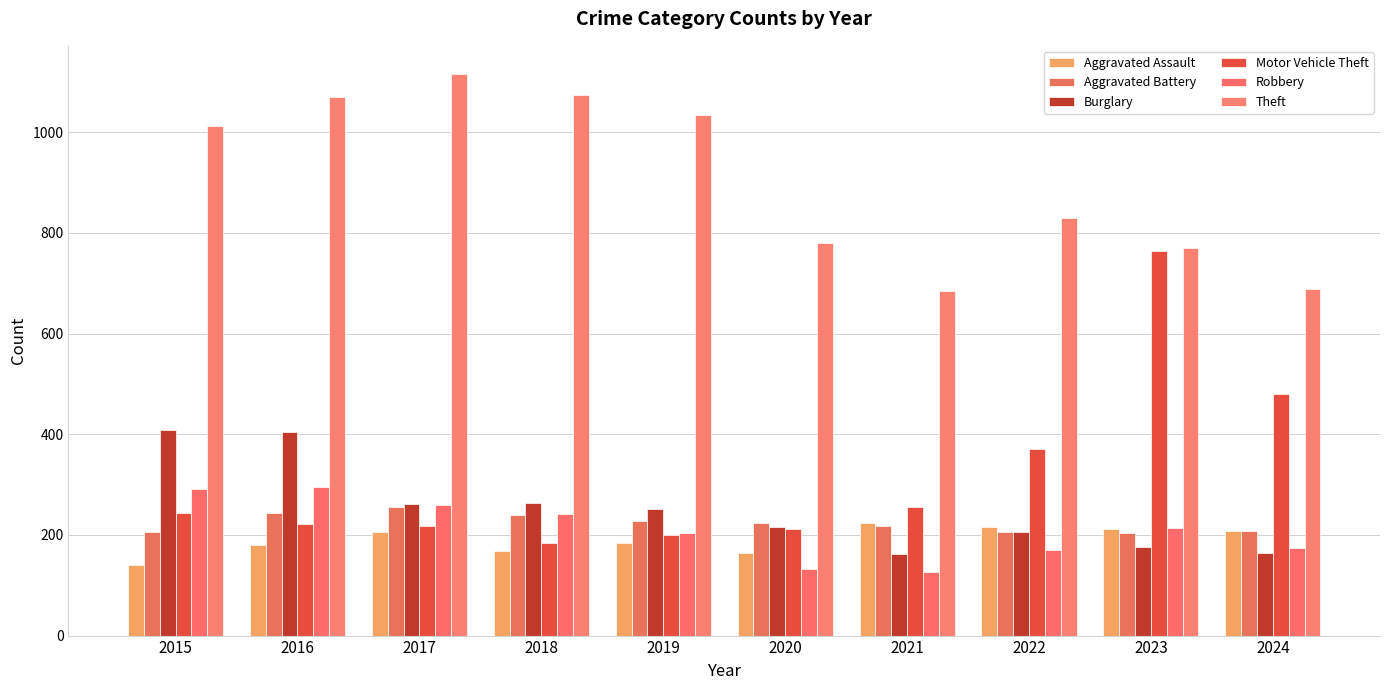

The value of Burglary at 2024 is 236. True or false?

False